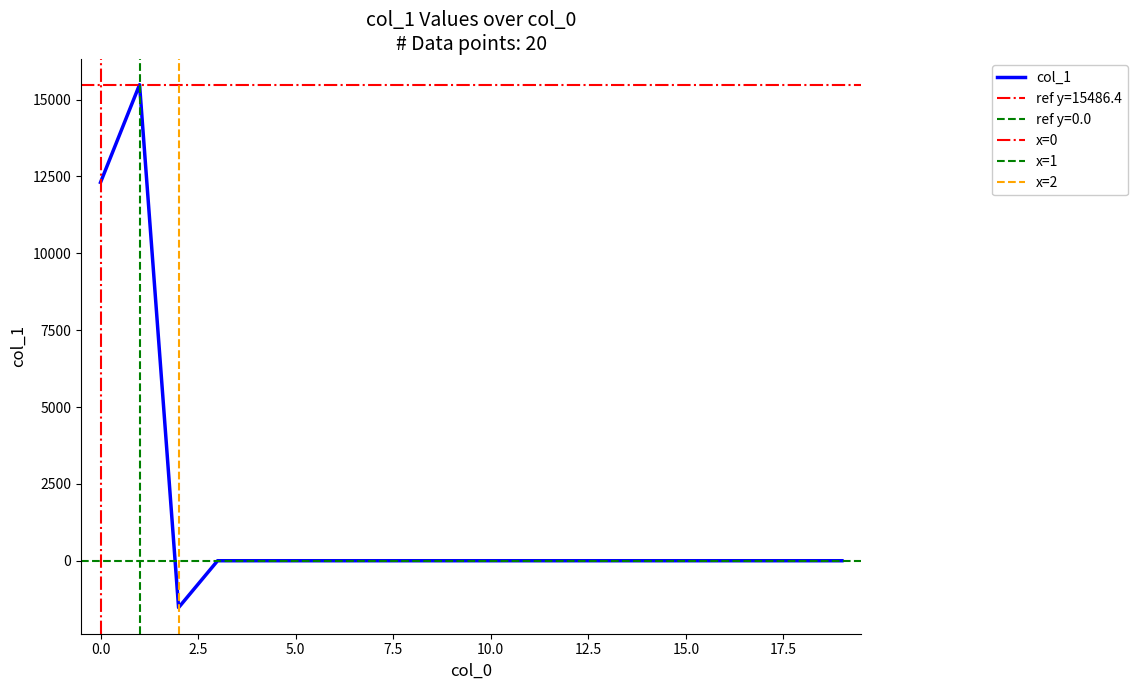

What is the difference between the maximum and minimum values?

17010.4